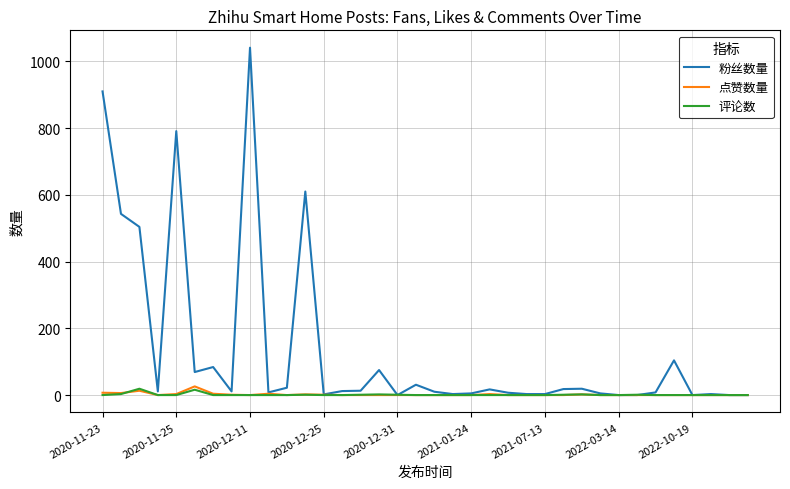

Which series has the largest total across all categories?

粉丝数量